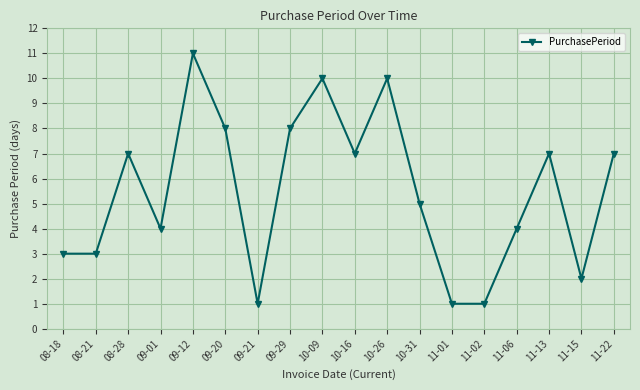

How many points are higher than both their immediate neighbors (excluding endpoints)?

5